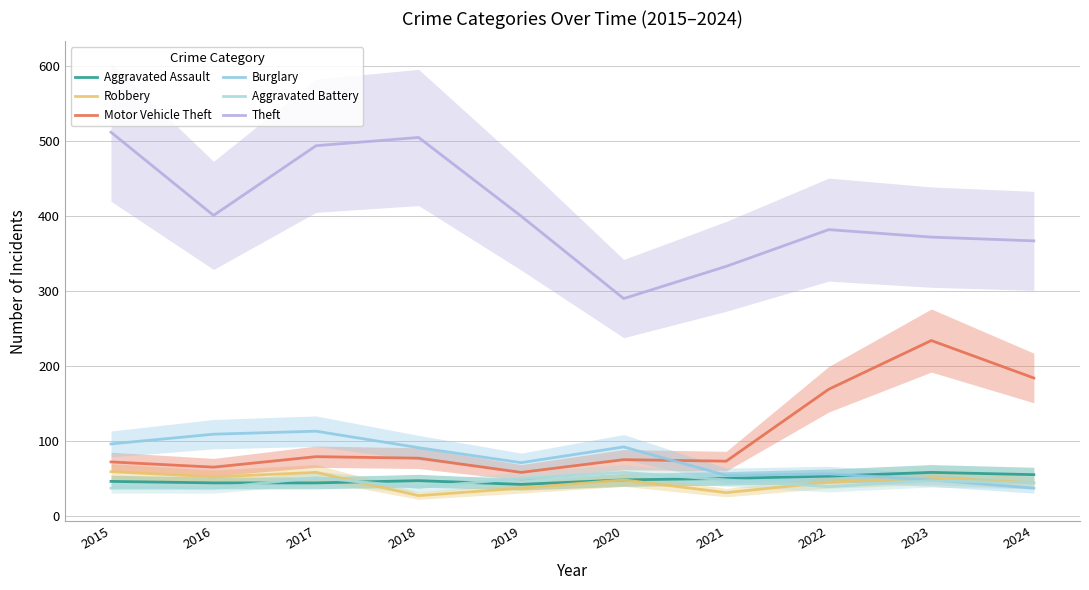

Where is the first local maximum for Burglary?

2017